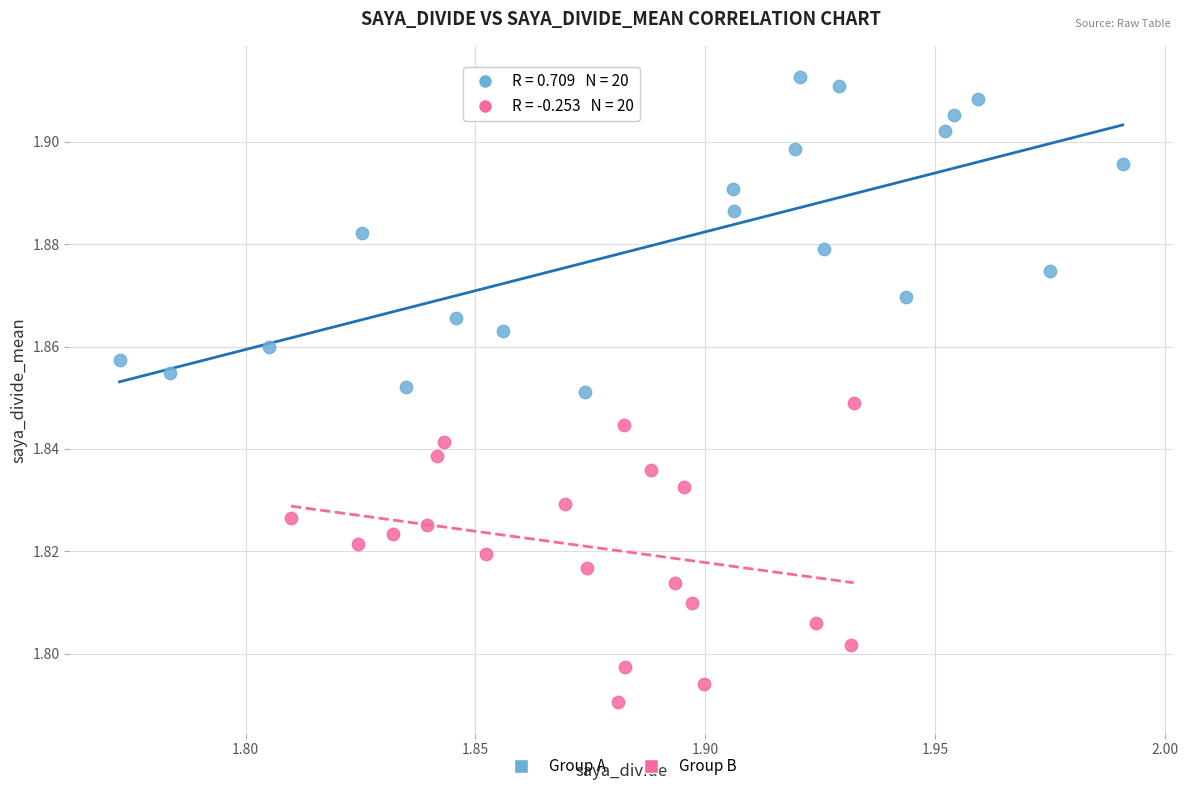

What are all the series names shown in the legend?

Group A, Group B